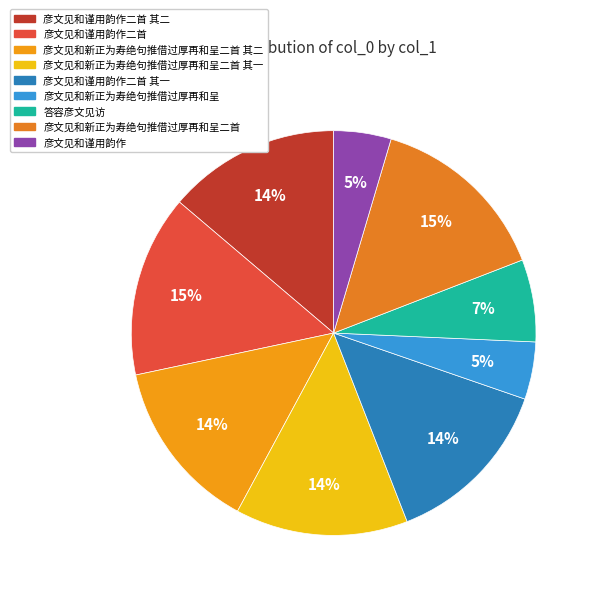

Rank the categories by value from highest to lowest.

彦文见和新正为寿绝句推借过厚再和呈二首, 彦文见和谨用韵作二首, 彦文见和新正为寿绝句推借过厚再和呈二首 其二, 彦文见和新正为寿绝句推借过厚再和呈二首 其一, 彦文见和谨用韵作二首 其二, 彦文见和谨用韵作二首 其一, 答容彦文见访, 彦文见和新正为寿绝句推借过厚再和呈, 彦文见和谨用韵作